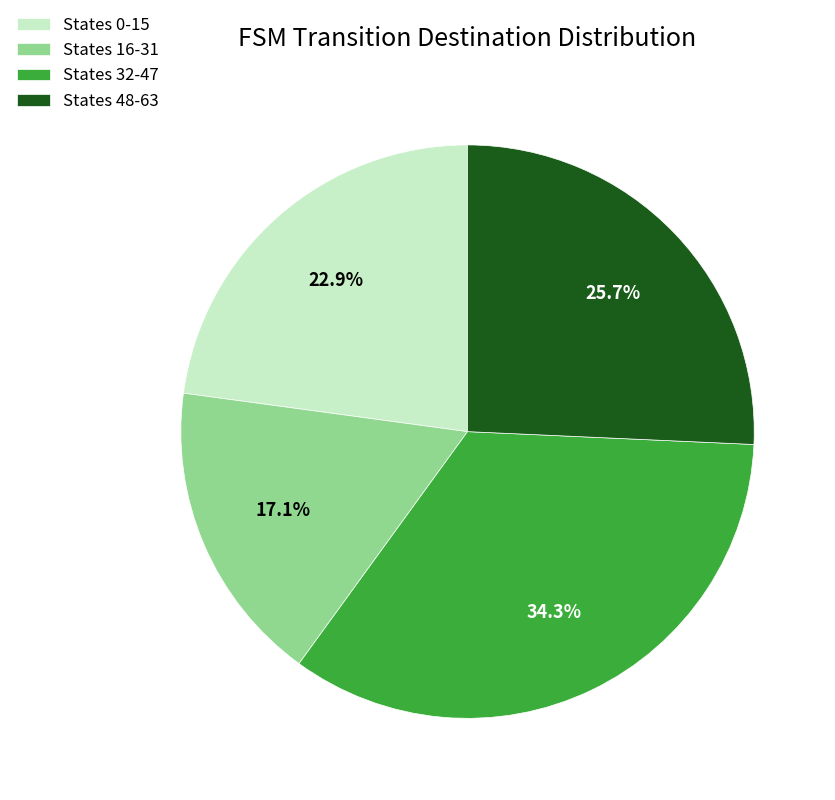

Approximately how many times larger is the value at States 16-31 compared to States 32-47?

0.5